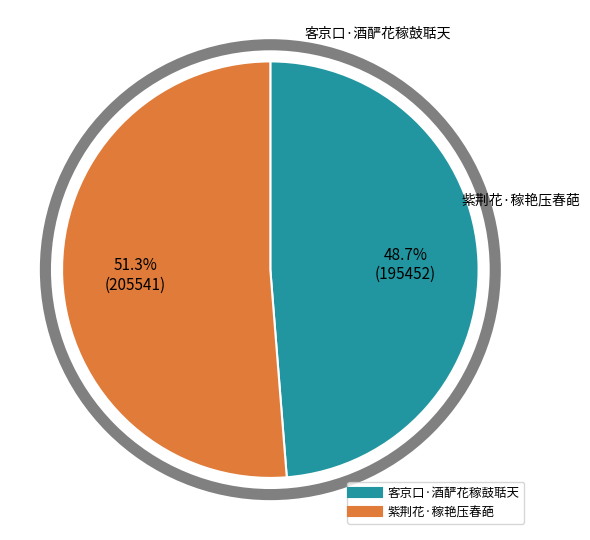

Rank the categories by value from highest to lowest.

紫荆花·稼艳压春葩, 客京口·酒酽花稼鼓聒天